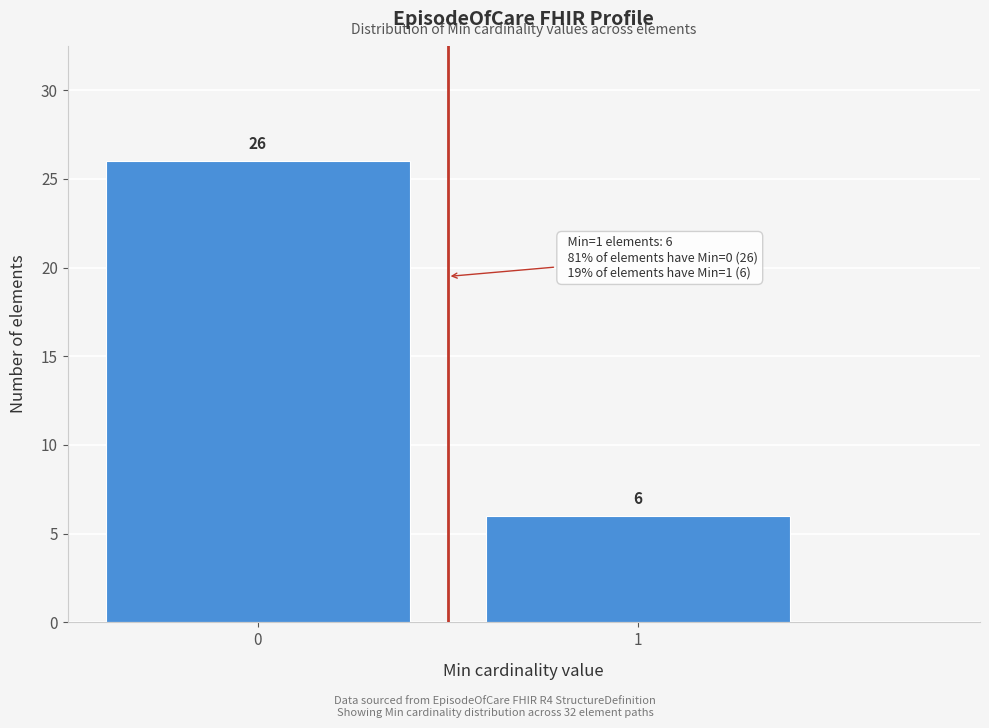

Reading left to right, transcribe all the data shown in this chart.

26	6